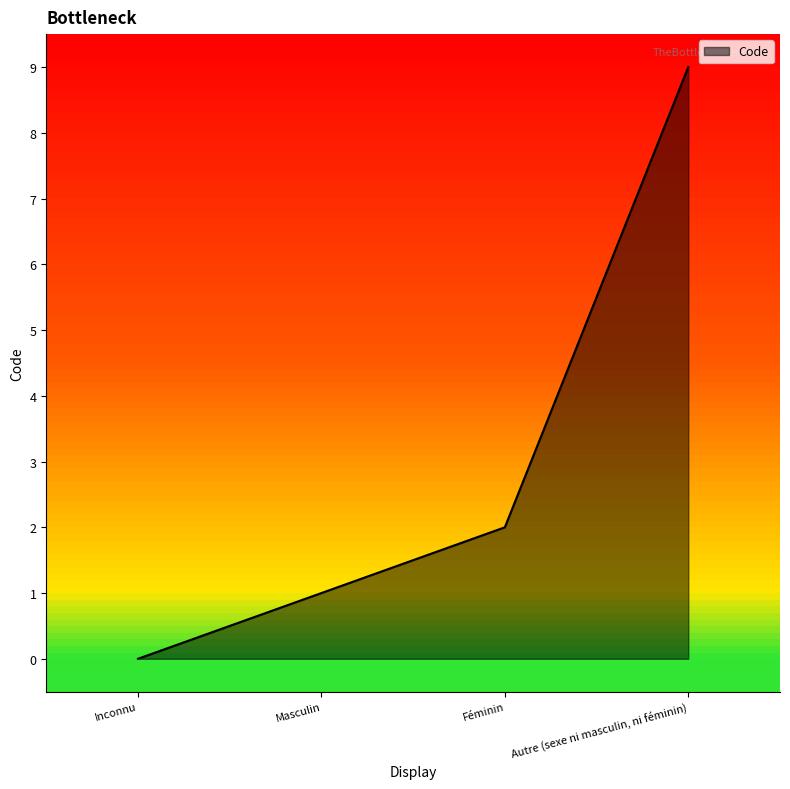

Which has a higher value, Masculin or Autre (sexe ni masculin, ni féminin)?

Autre (sexe ni masculin, ni féminin)